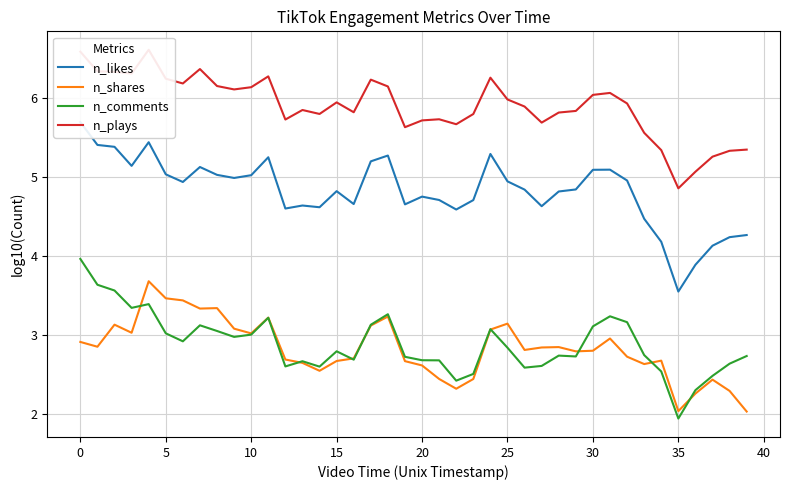

The value of n_comments at 30 is 0.8. True or false?

False